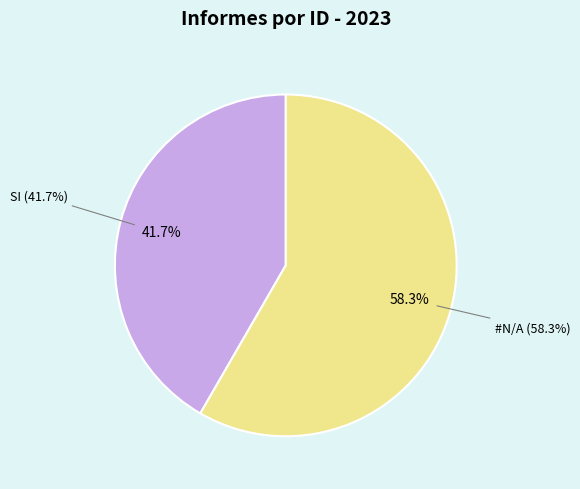

What percentage is the #N/A slice, to the nearest percent?

58%